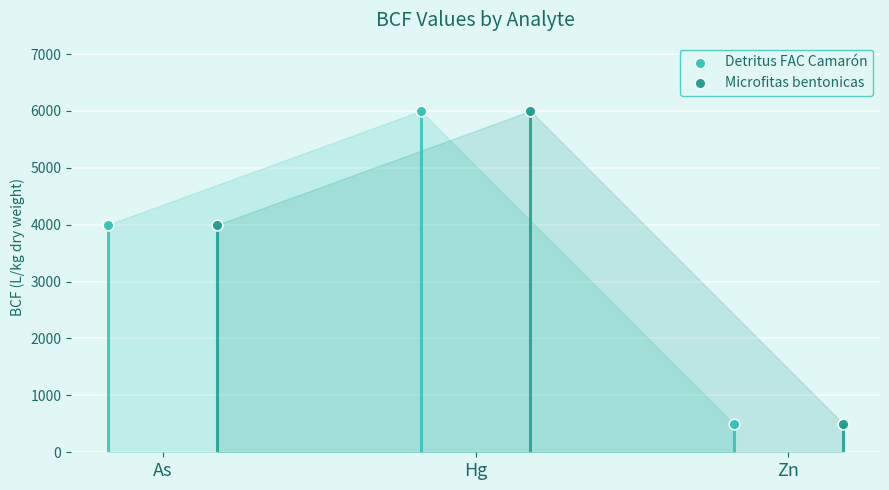

At which category is the sum across all series the highest?

Hg